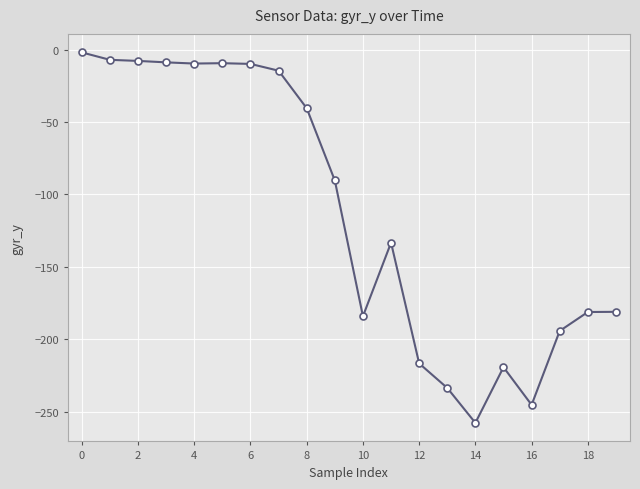

What is the difference between the maximum and minimum values?

255.8